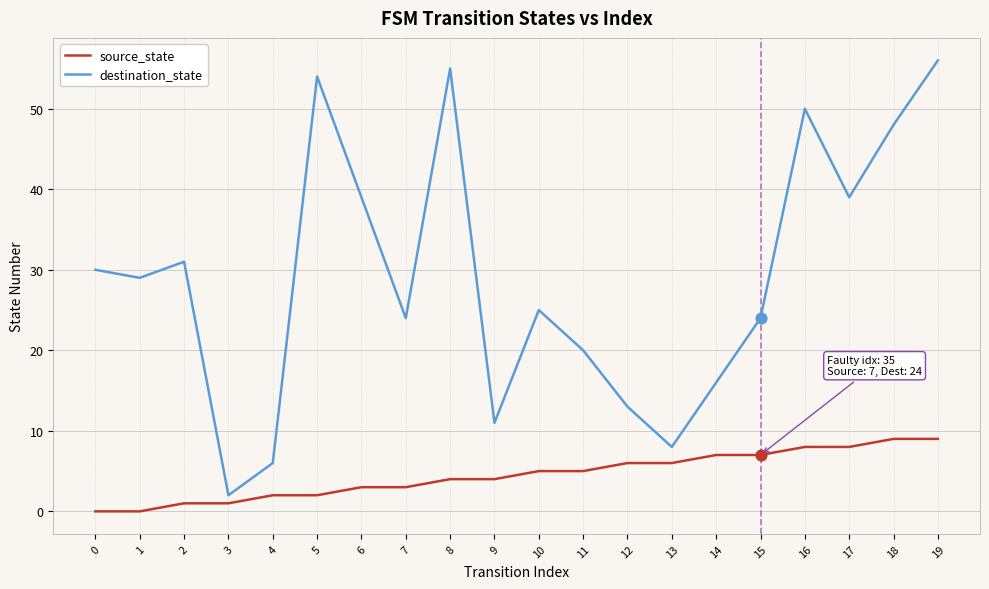

What is the difference between the highest and lowest values at 19?

47